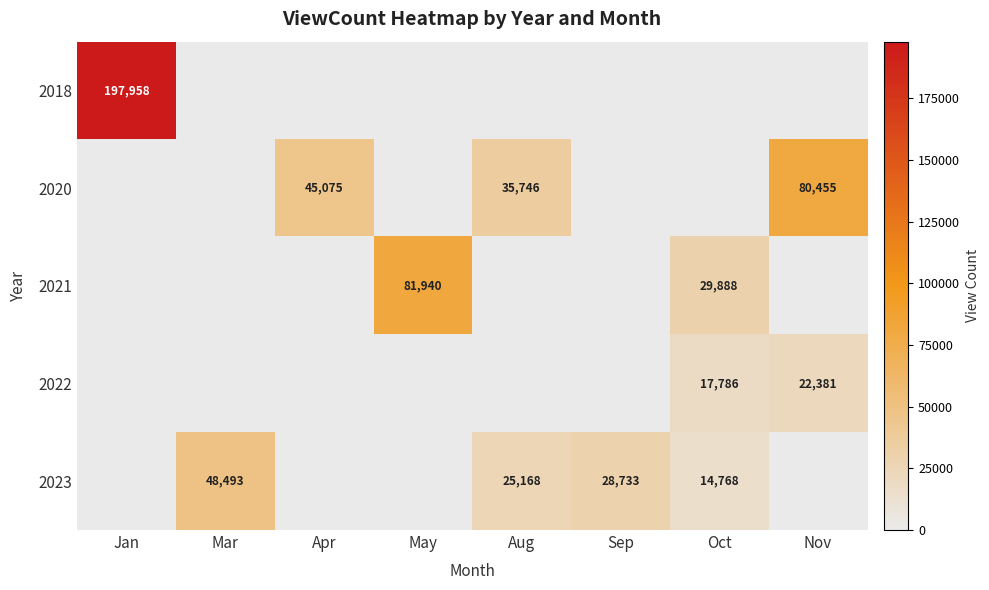

What is the difference between the highest and lowest values at Nov?

80455